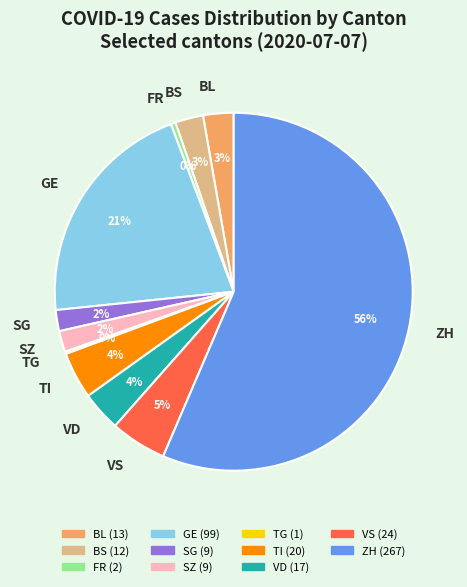

Is it true that GE is 21% of the pie?

True